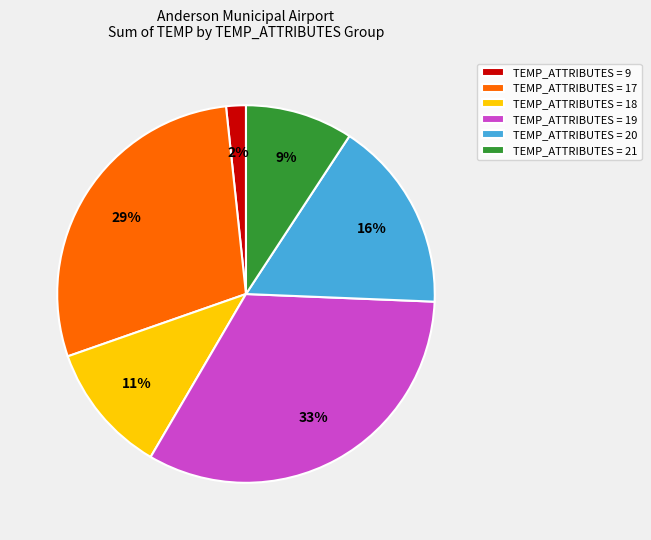

To the nearest percent, what is the difference between the TEMP_ATTRIBUTES = 19 and TEMP_ATTRIBUTES = 18 slice percentages?

22%